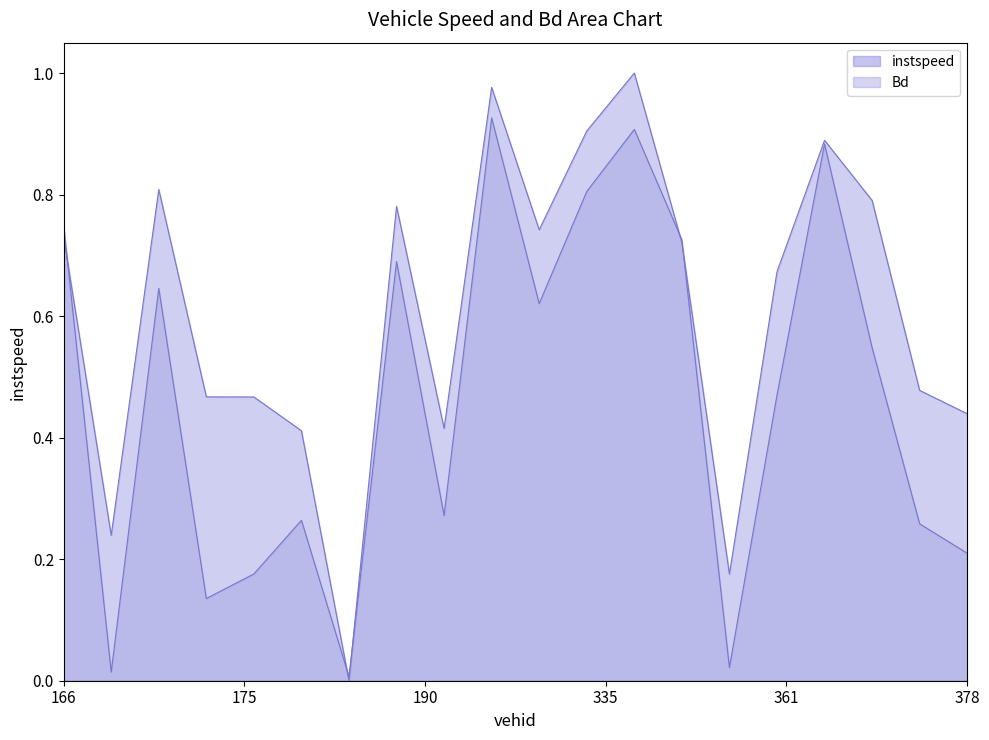

Is the value of instspeed at 378.0 greater than the value of Bd at 314.0?

No